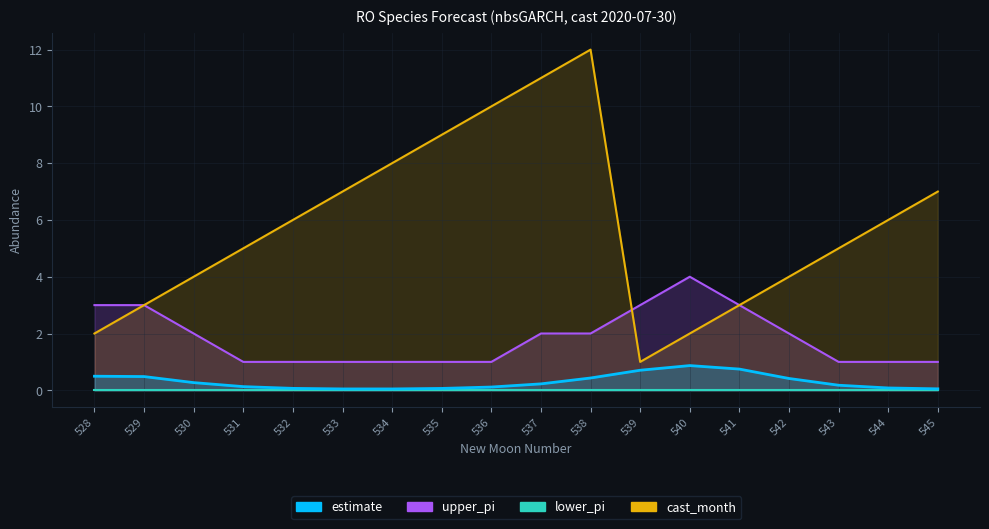

Which has a higher value, 533 or 532?

532